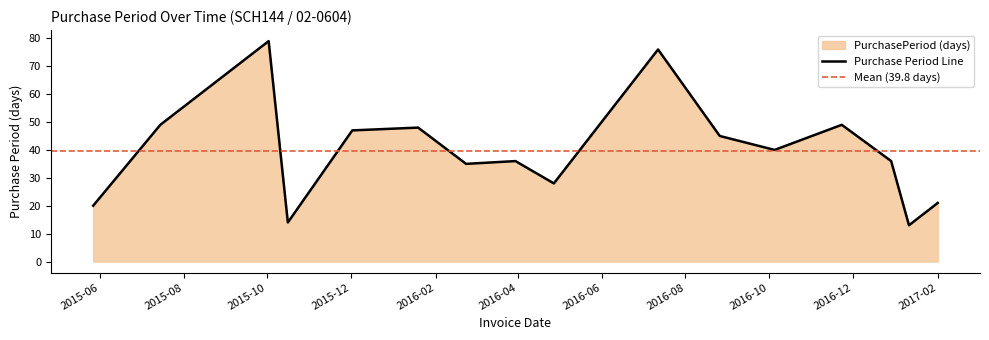

What is the ratio of the value at 2015-10-16 to the value at 2017-02-01?

0.7